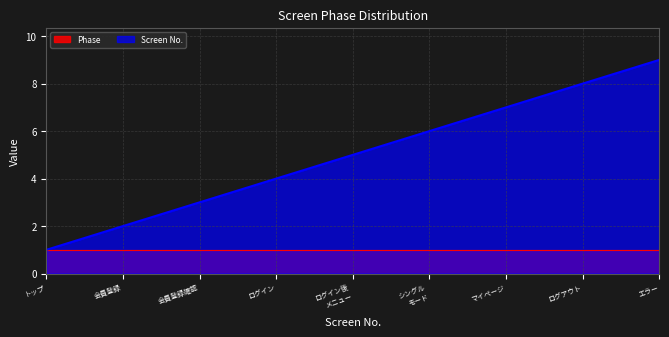

What is the average value?

5